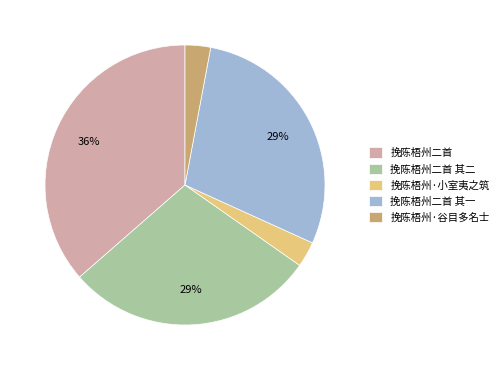

Which category has the biggest portion of the pie?

挽陈梧州二首